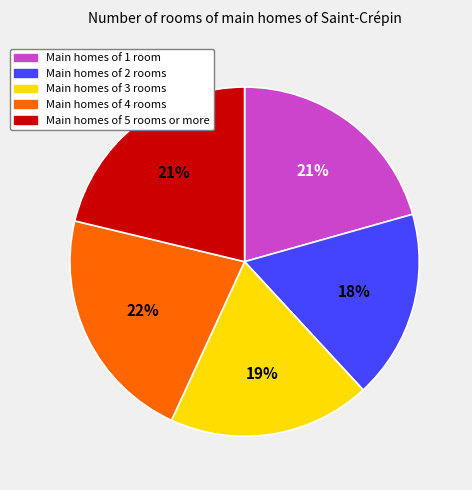

Which category has the biggest portion of the pie?

Main homes of 4 rooms